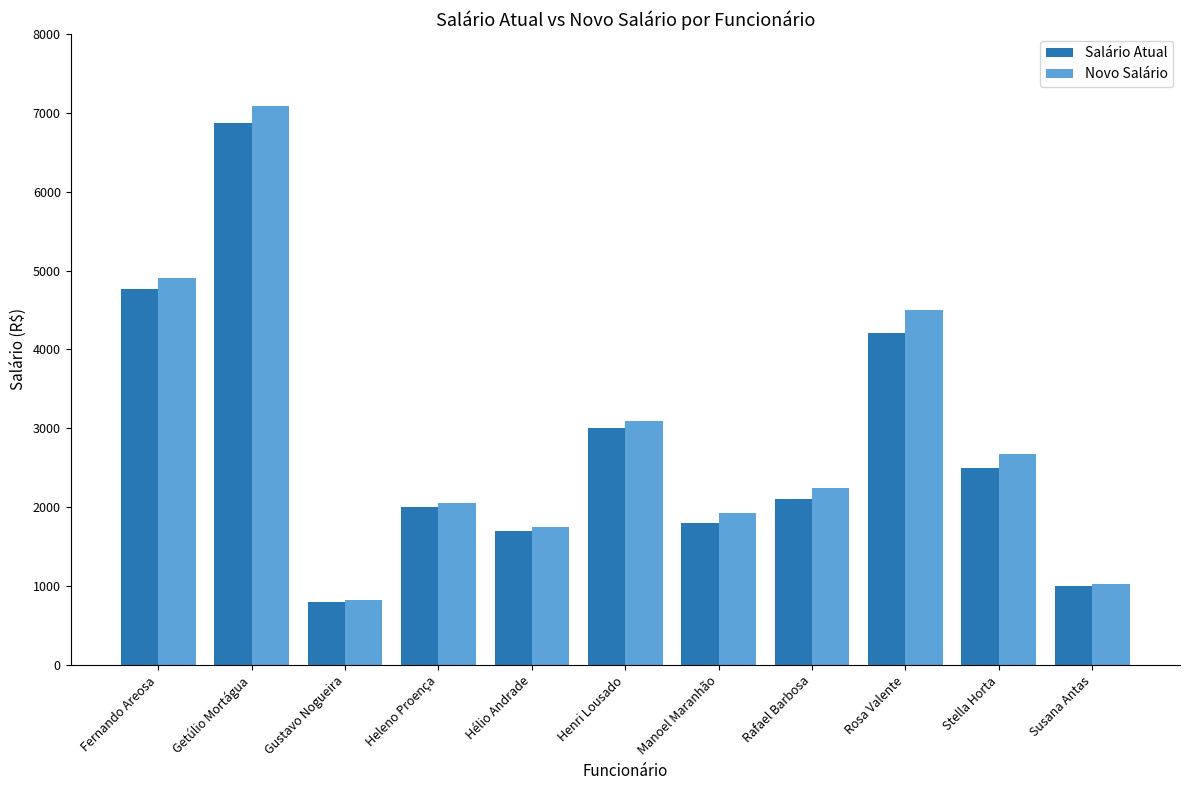

What is the sum of the Salário Atual values at Manoel Maranhão and Rafael Barbosa?

3900.0